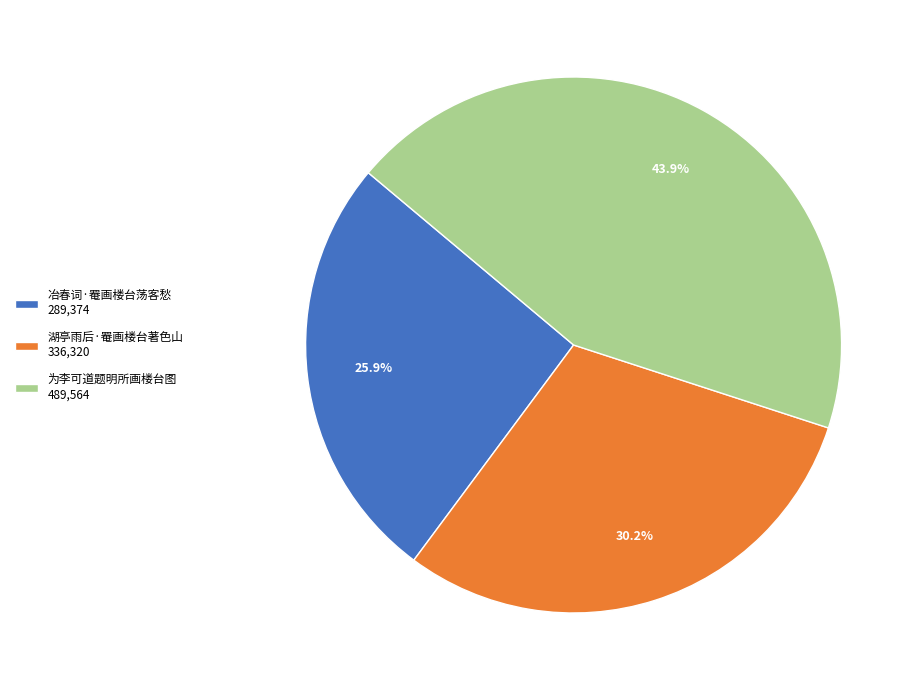

To the nearest percent, what is the combined percentage of 湖亭雨后·罨画楼台著色山 and 冶春词·罨画楼台荡客愁?

56%